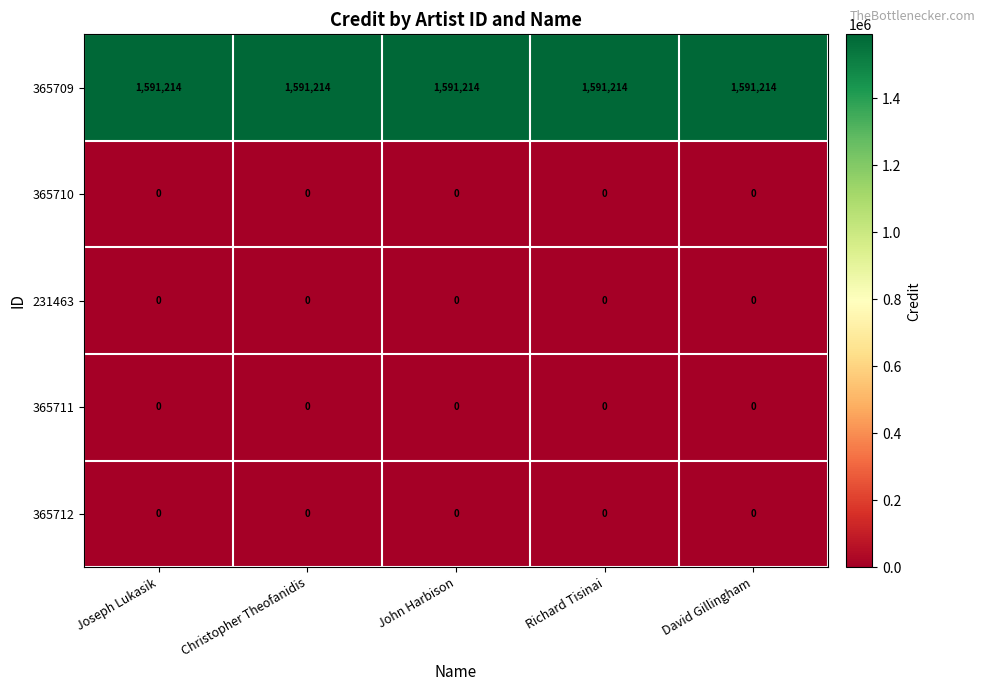

The 365709 series shows 832330 at Joseph Lukasik. True or false?

False